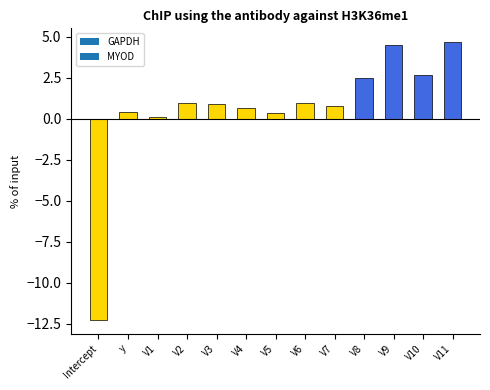

The value at V5 is 0.4. True or false?

True